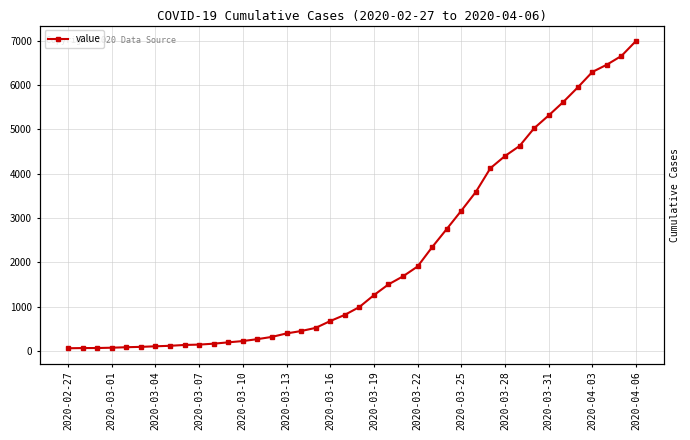

What is the ratio of the value at 39 to the value at 14?

21.9